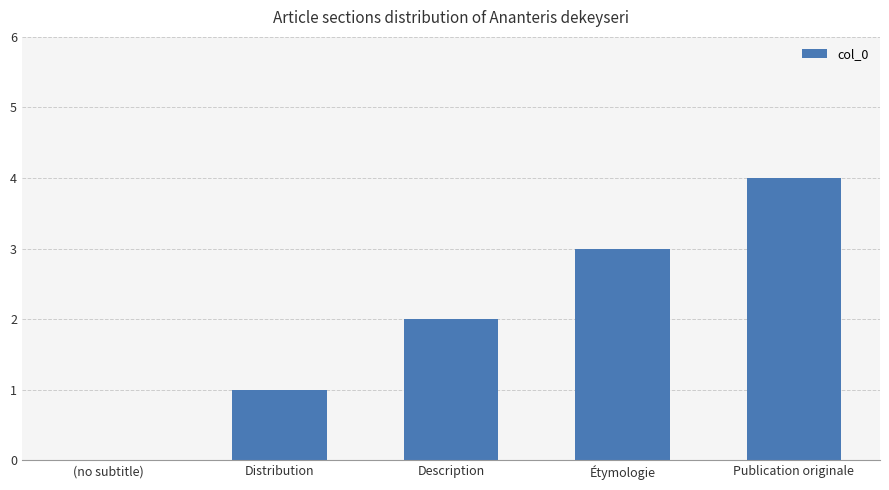

What is the maximum value shown in the chart?

4